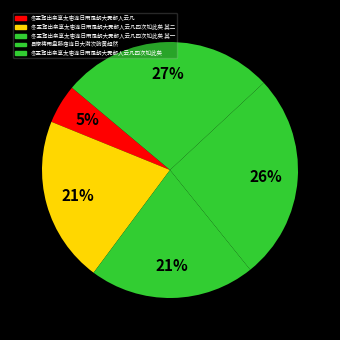

Which slice is the largest?

冬孟驾出亲享太庙连日雨是朝大霁都人云凡四次如此矣